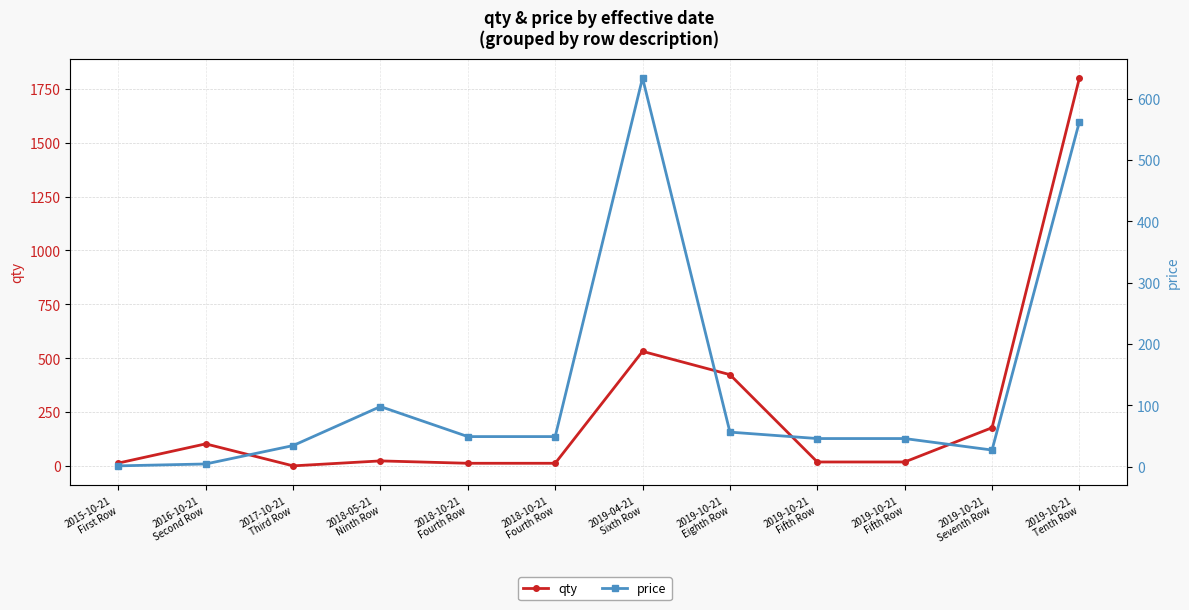

What is the total value across all series at 2016-10-21
Second Row?

107.3